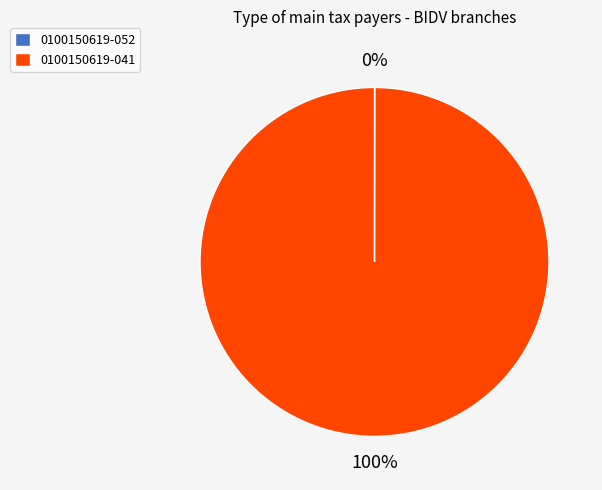

To the nearest percent, what portion does 0100150619-041 represent?

100%